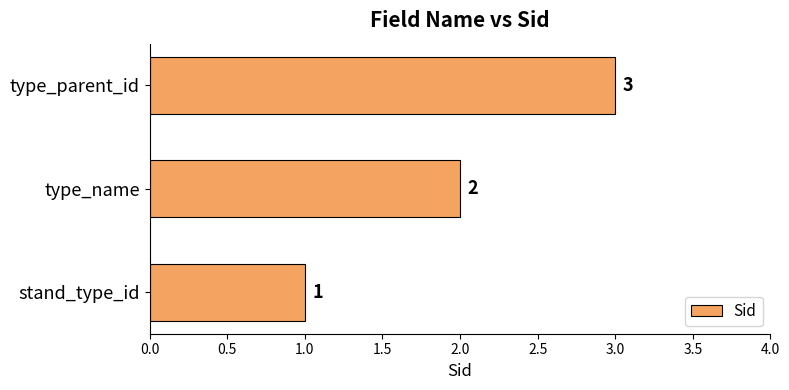

List the labels in order of value, smallest first.

stand_type_id, type_name, type_parent_id